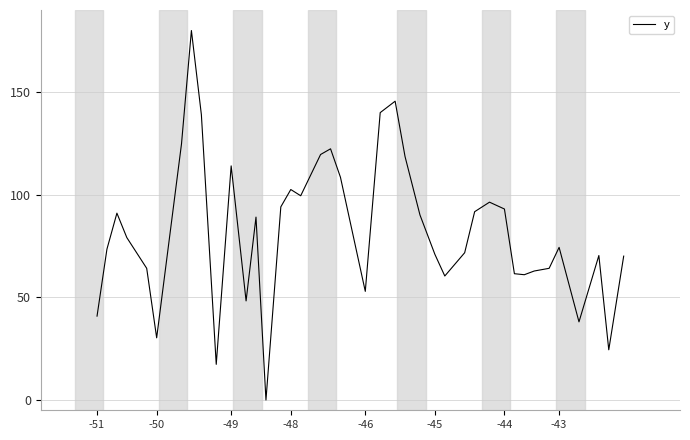

What is the greatest value displayed?

180.0